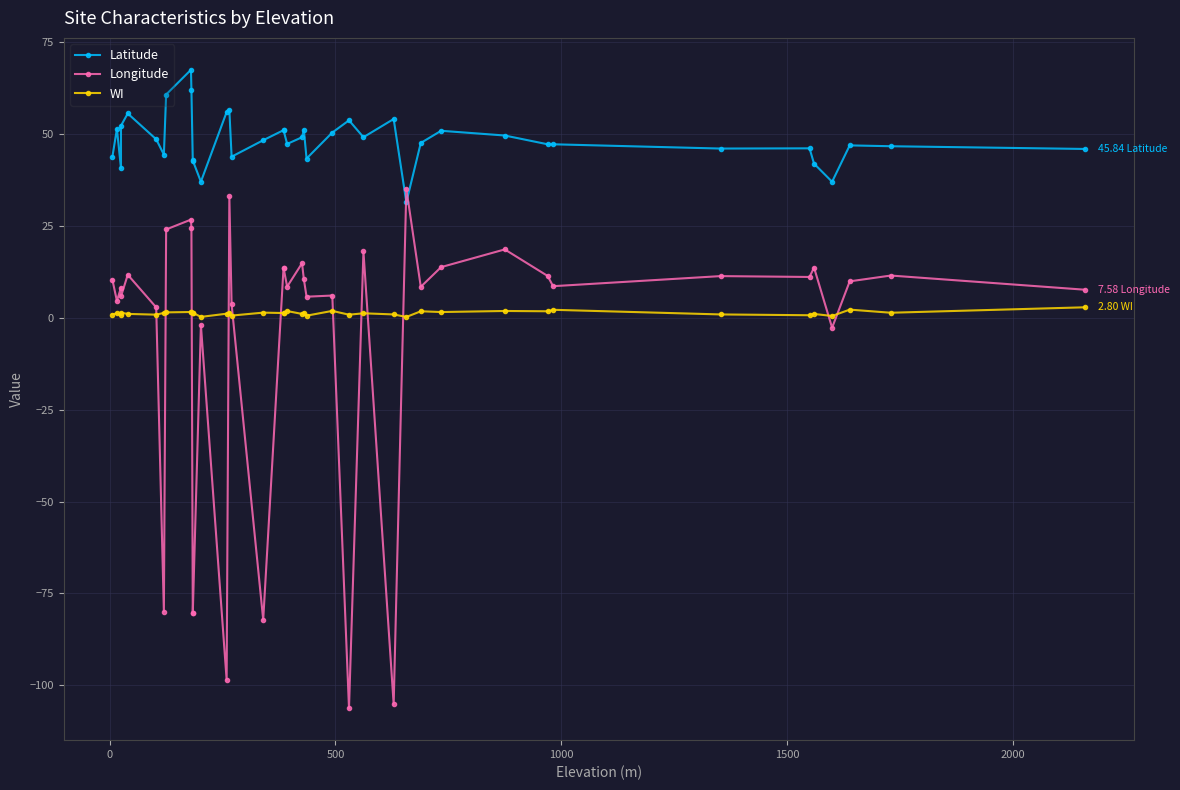

How many data points in WI are above 1?

25